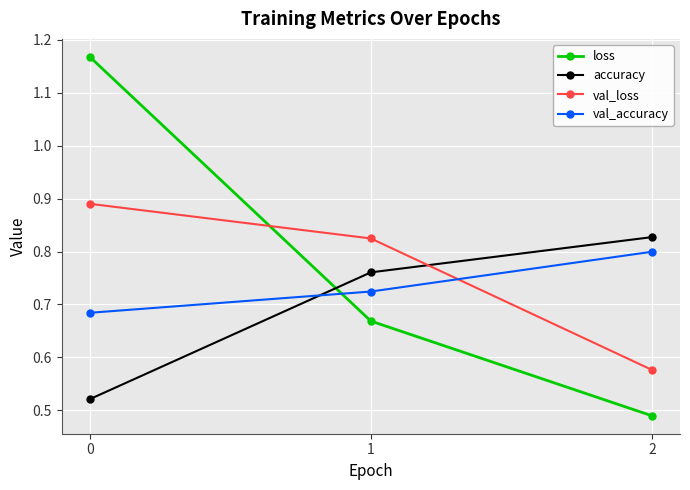

List the series in order of their overall mean, highest first.

loss, val_loss, val_accuracy, accuracy